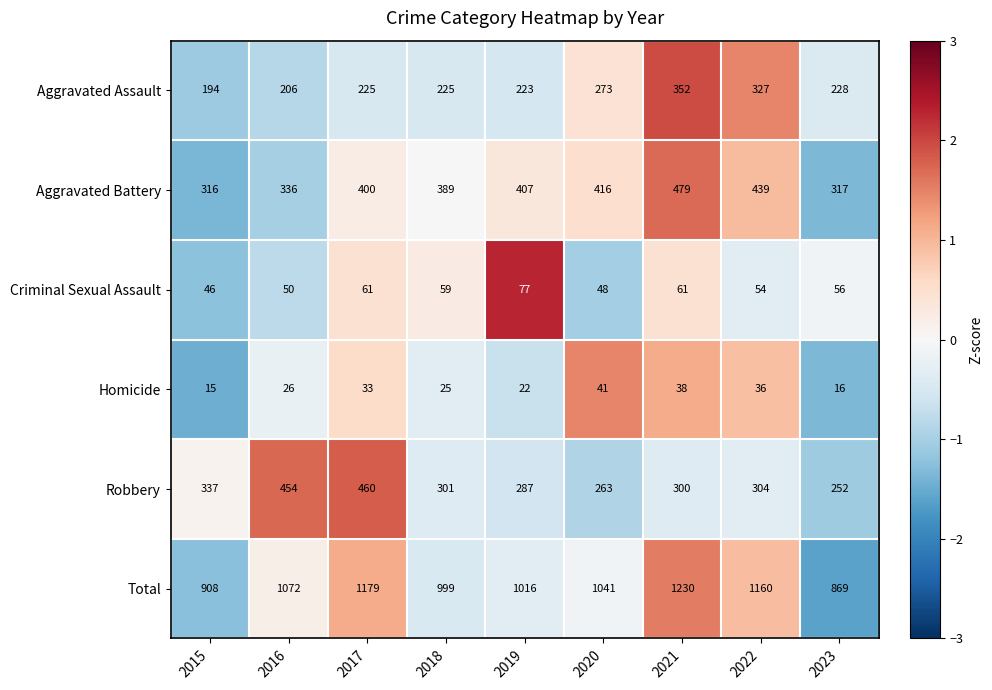

How many categories are shown in the chart?

9